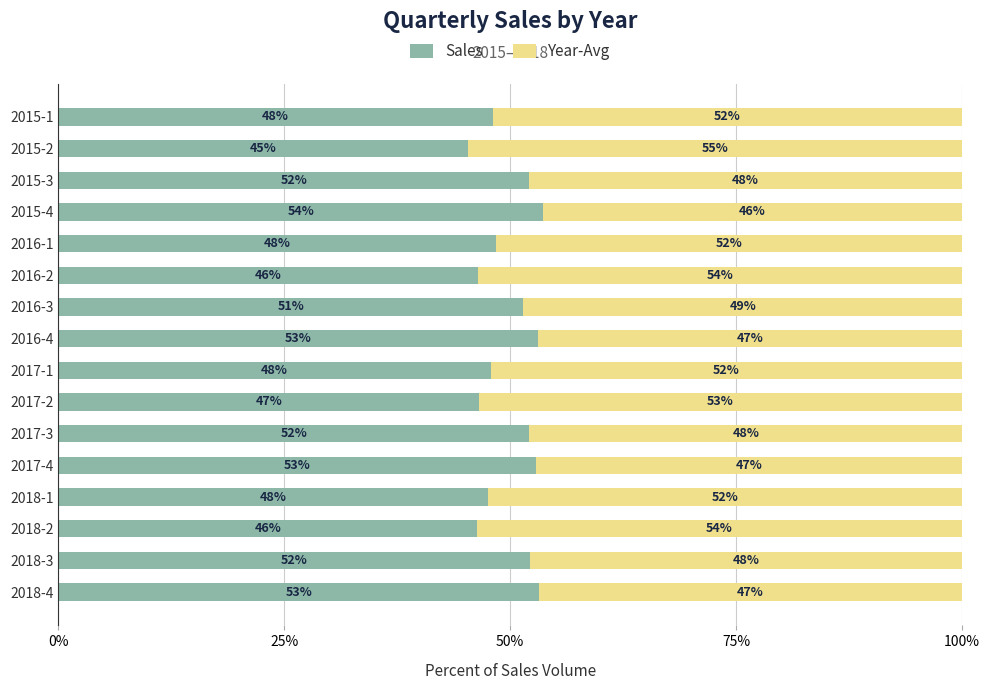

Reading left to right, transcribe all the data shown in this chart.

Sales: 0.5	0.5	0.5	0.5	0.5	0.5	0.5	0.5	0.5	0.5	0.5	0.5	0.5	0.5	0.5	0.5
Year-Avg: 0.5	0.5	0.5	0.5	0.5	0.5	0.5	0.5	0.5	0.5	0.5	0.5	0.5	0.5	0.5	0.5